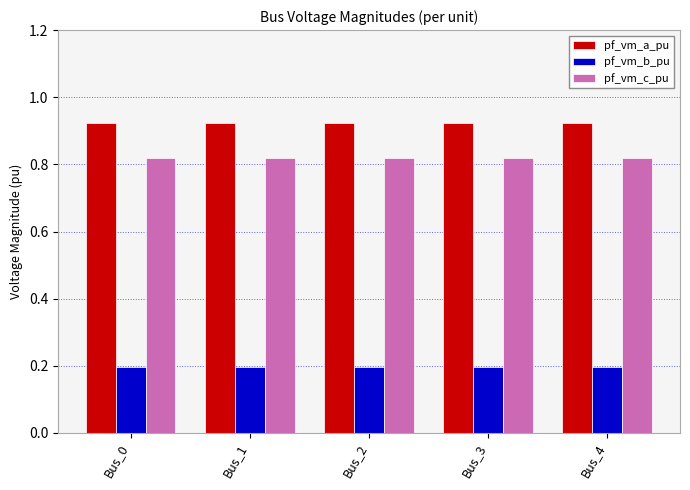

What is the sum of the pf_vm_c_pu values at Bus_0 and Bus_4?

1.6